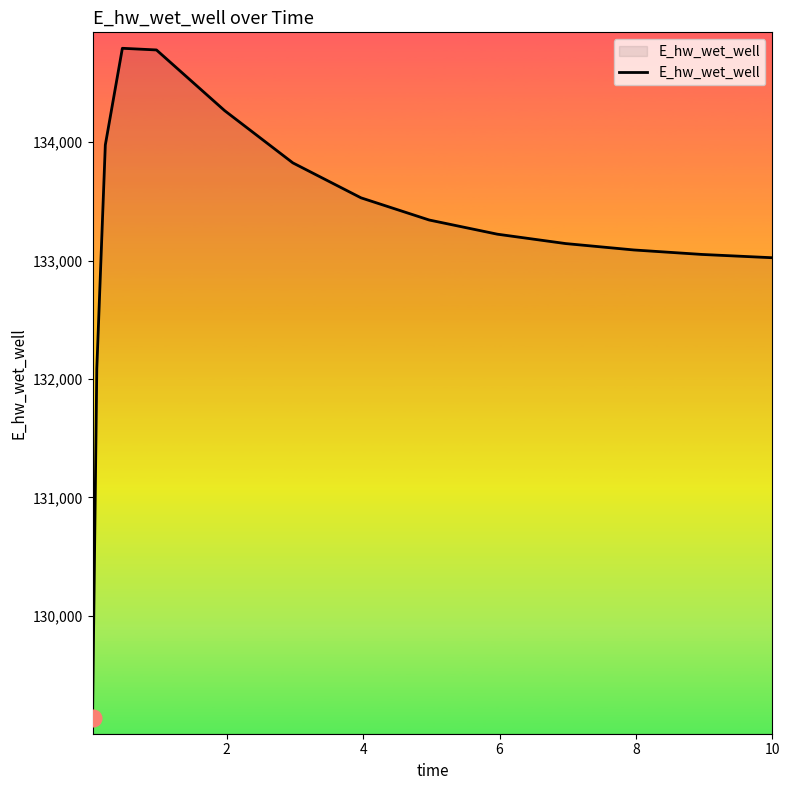

What is the difference between the maximum and minimum values?

5661.8